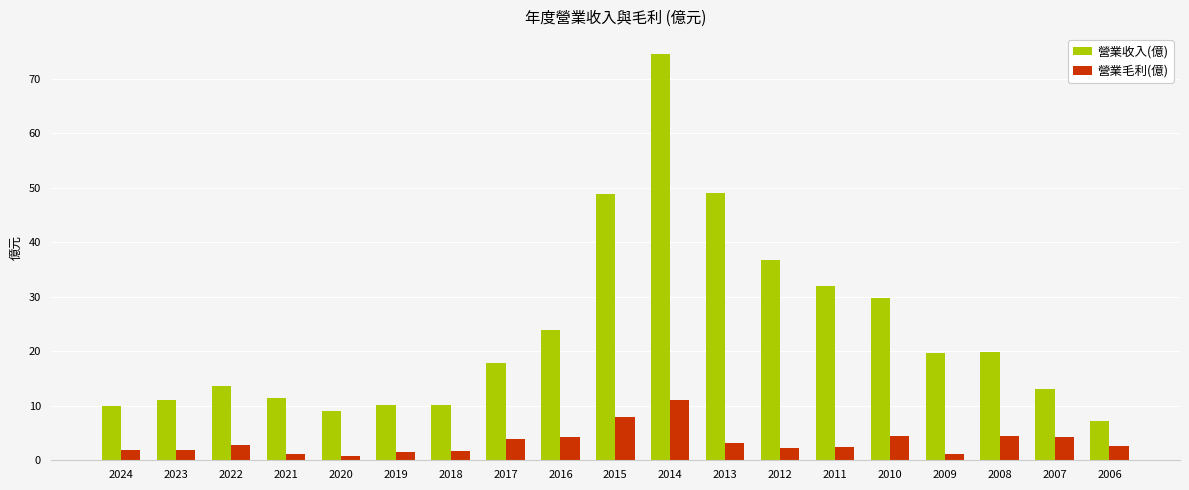

How many data points does each series have?

19